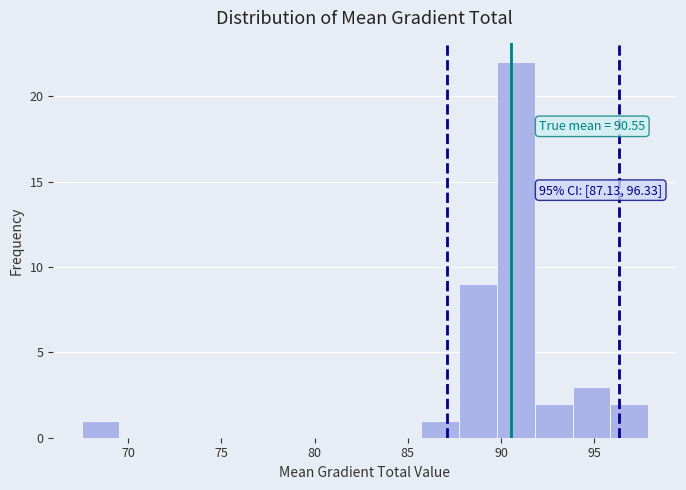

Over which range of the x-axis is the bar tallest?

90.0 to 92.0